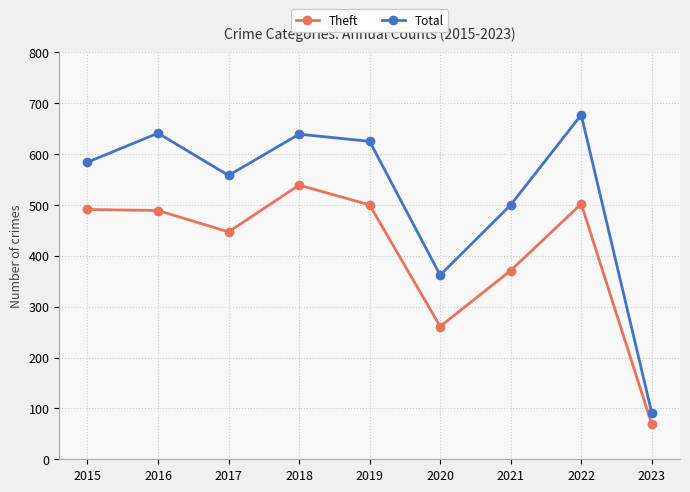

What is the sum of the Total values at 2016 and 2018?

1280